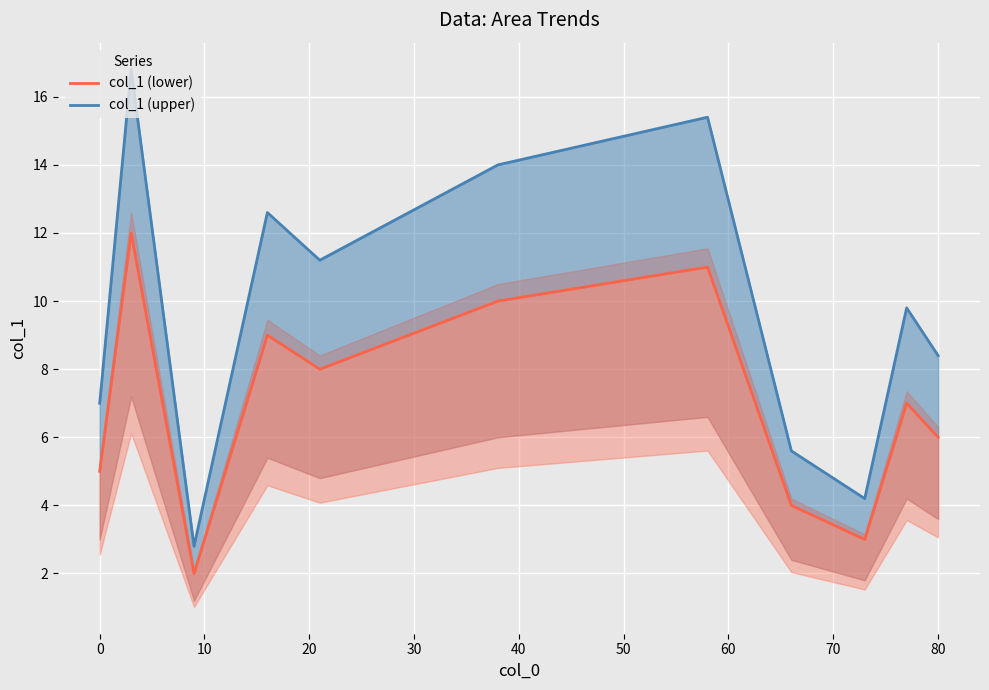

What are all the series names shown in the legend?

col_1 (lower), col_1 (upper)